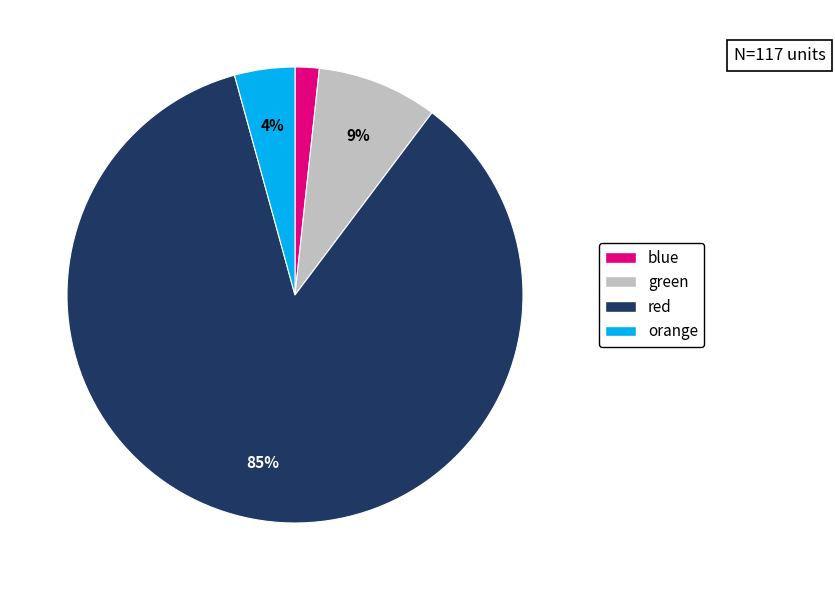

Is it true that orange is 4% of the pie?

True